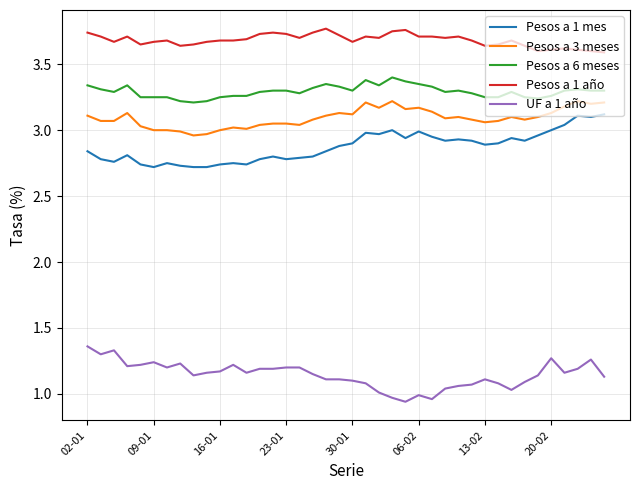

What is the difference between the maximum and minimum values in the UF a 1 año series?

0.4